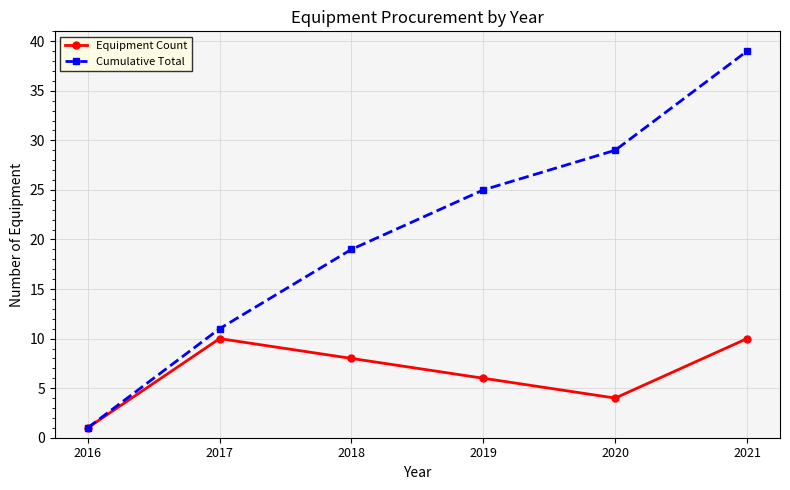

Where is the first local maximum for Equipment Count?

2017